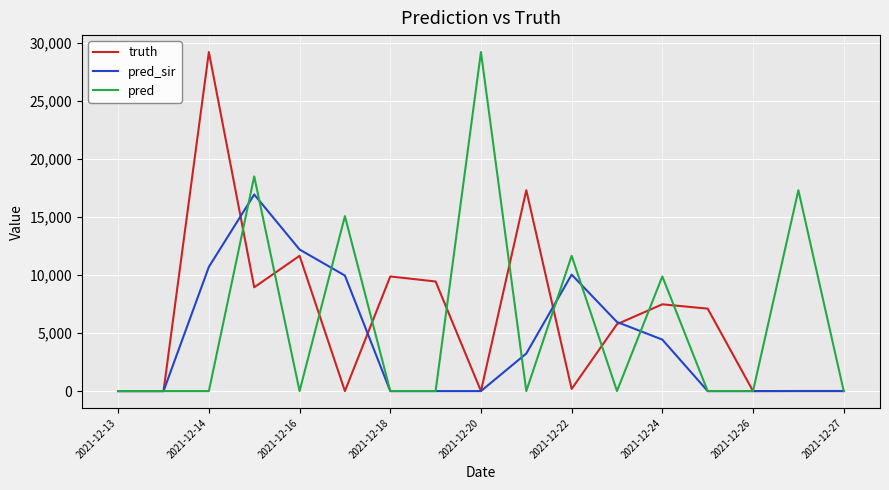

What is the highest value of the truth series?

29238